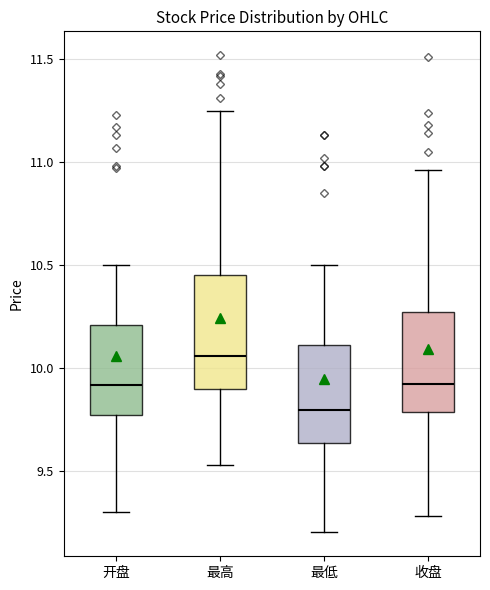

Reading left to right, transcribe this box plot: for each box, give where its median line is, the range the box spans, and where its two whiskers end, as read against the y-axis. The values are not printed on the chart, so give them approximately, as read against the axis.

开盘: median 9.90, box 9.75 to 10.20, whiskers 9.30 to 10.50
最高: median 10.05, box 9.90 to 10.45, whiskers 9.55 to 11.25
最低: median 9.80, box 9.65 to 10.10, whiskers 9.20 to 10.50
收盘: median 9.90, box 9.80 to 10.25, whiskers 9.30 to 10.95